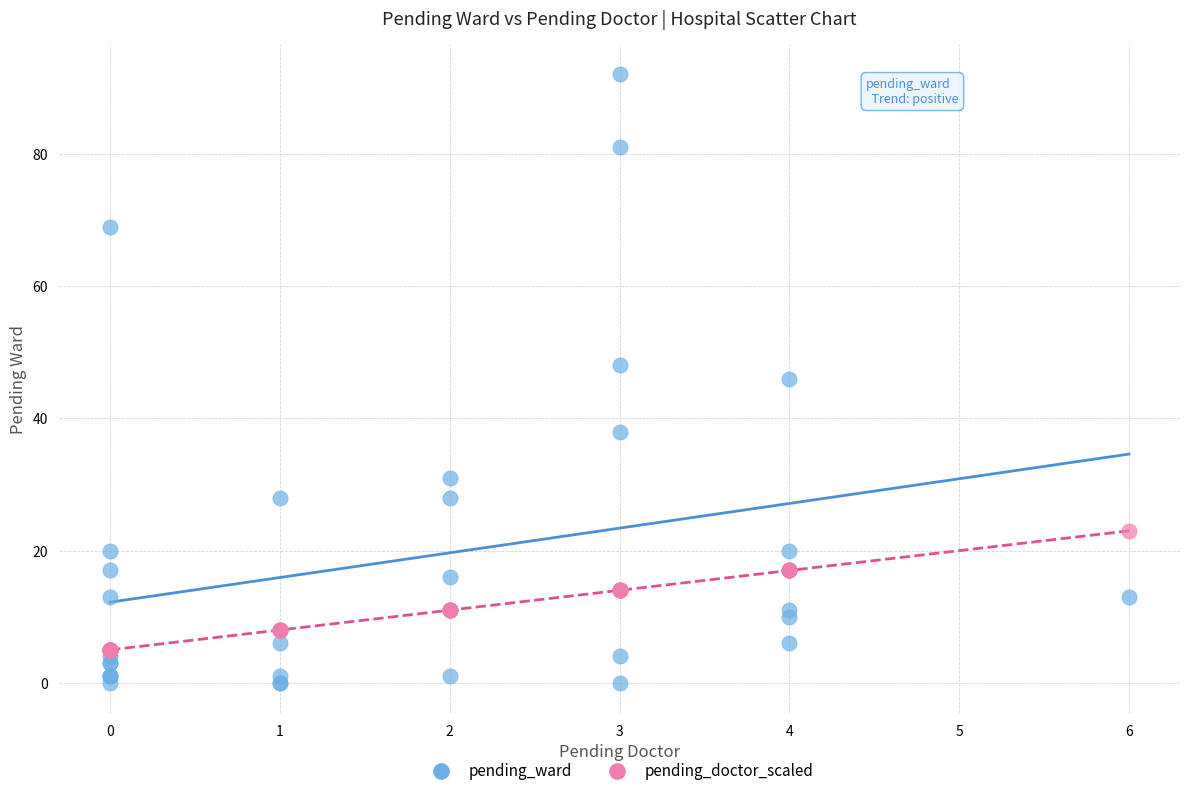

Which series contains the lowest Y value?

pending_ward